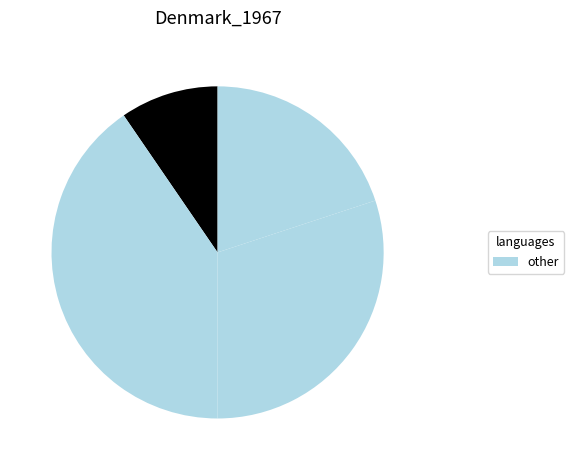

Count the number of slices in the pie.

4